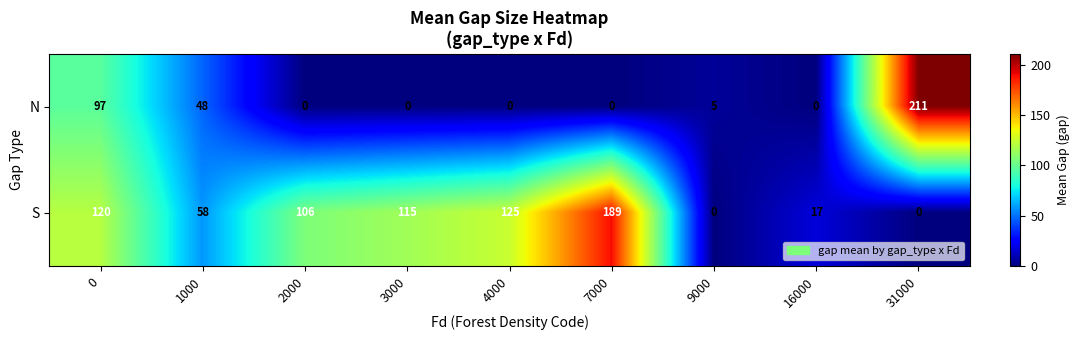

List the series in order of their peak value, lowest first.

S, N